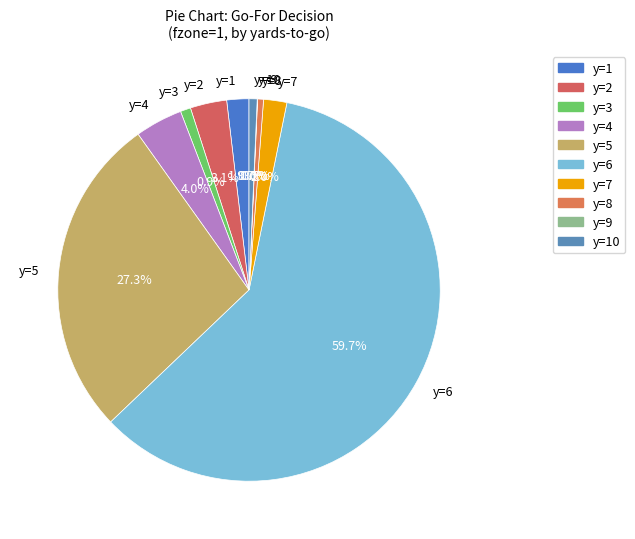

What portion of the pie excludes y=4?

96.0%